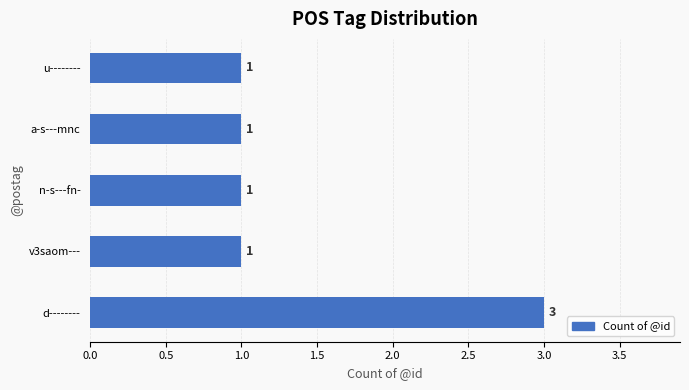

At which category does the chart reach its peak across all series?

d--------